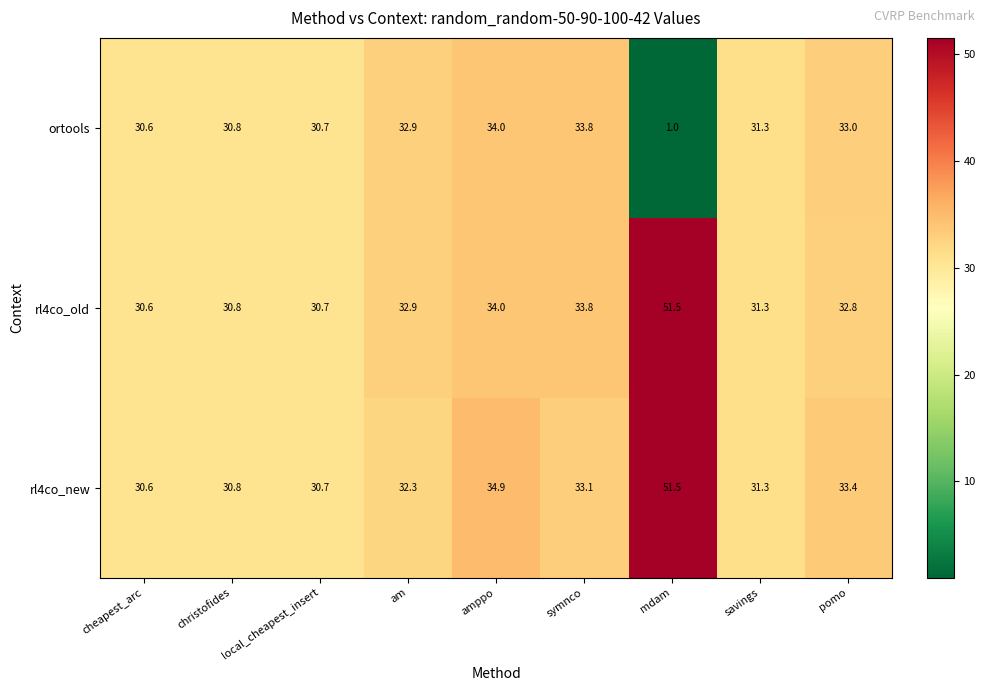

What is the total value across all series at amppo?

102.9